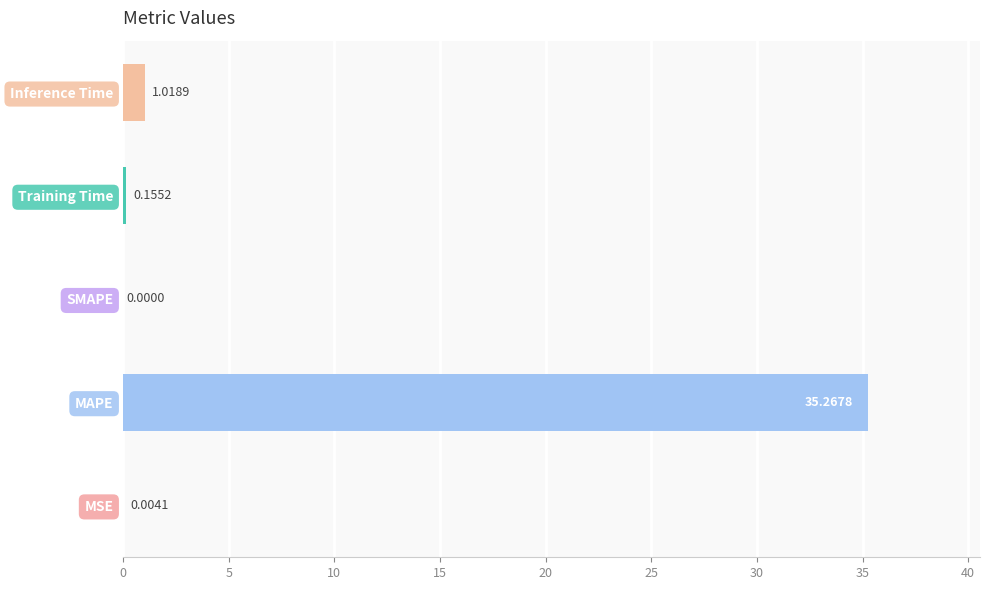

How many positive values are there?

4